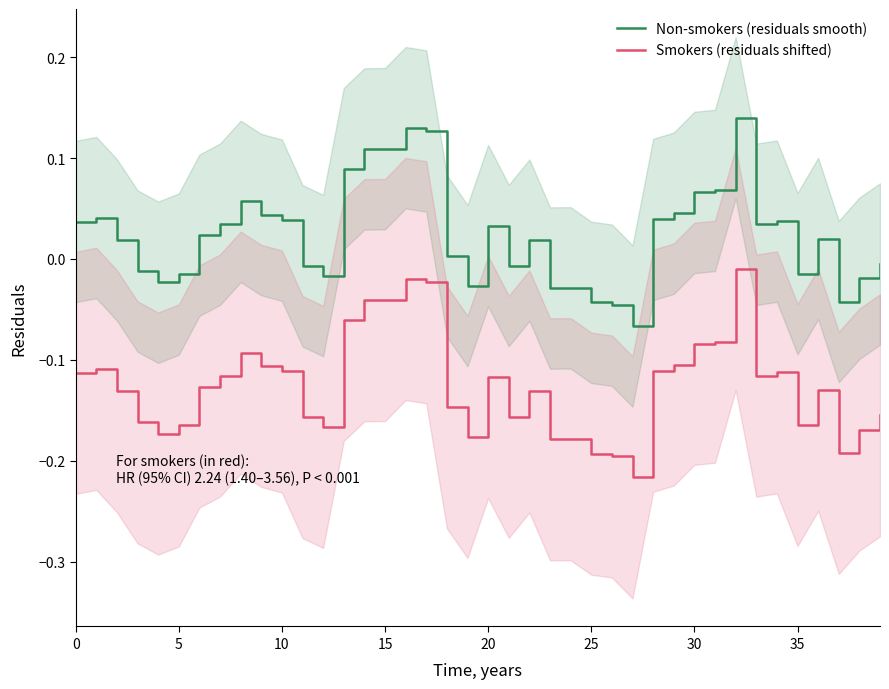

Between 0 and 16, which is larger?

16